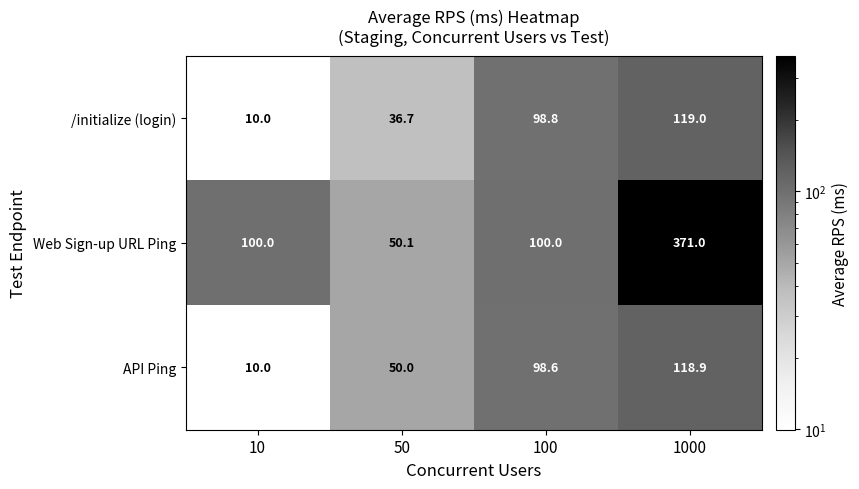

At which label is /initialize (login) closest to 64?

50